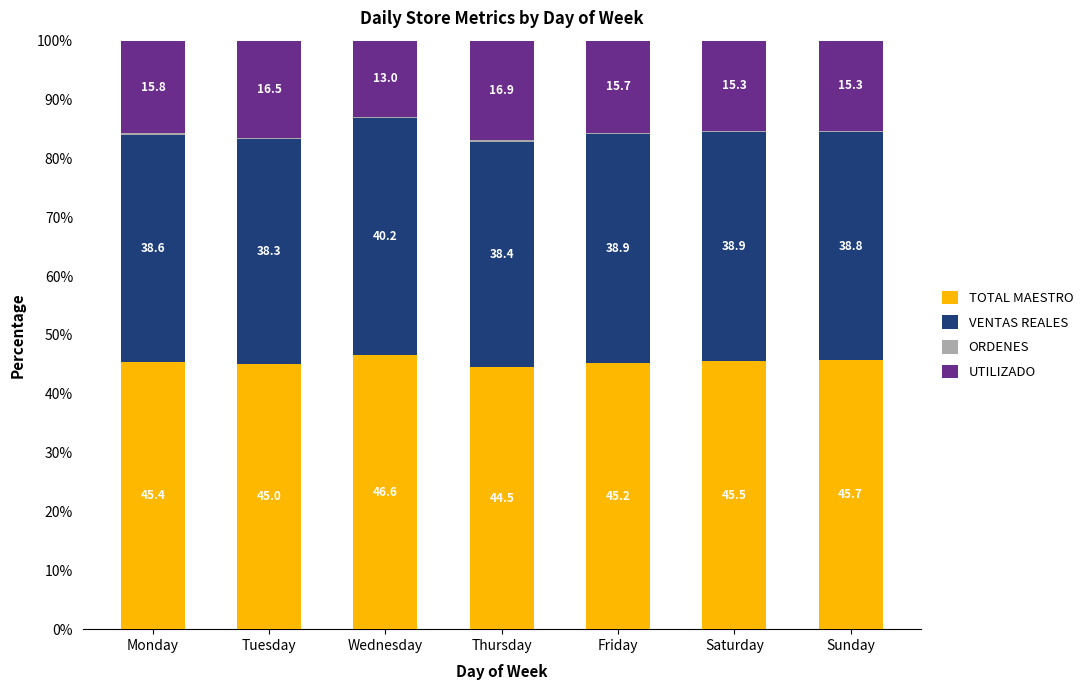

What value does the TOTAL MAESTRO series have at Friday?

45.2